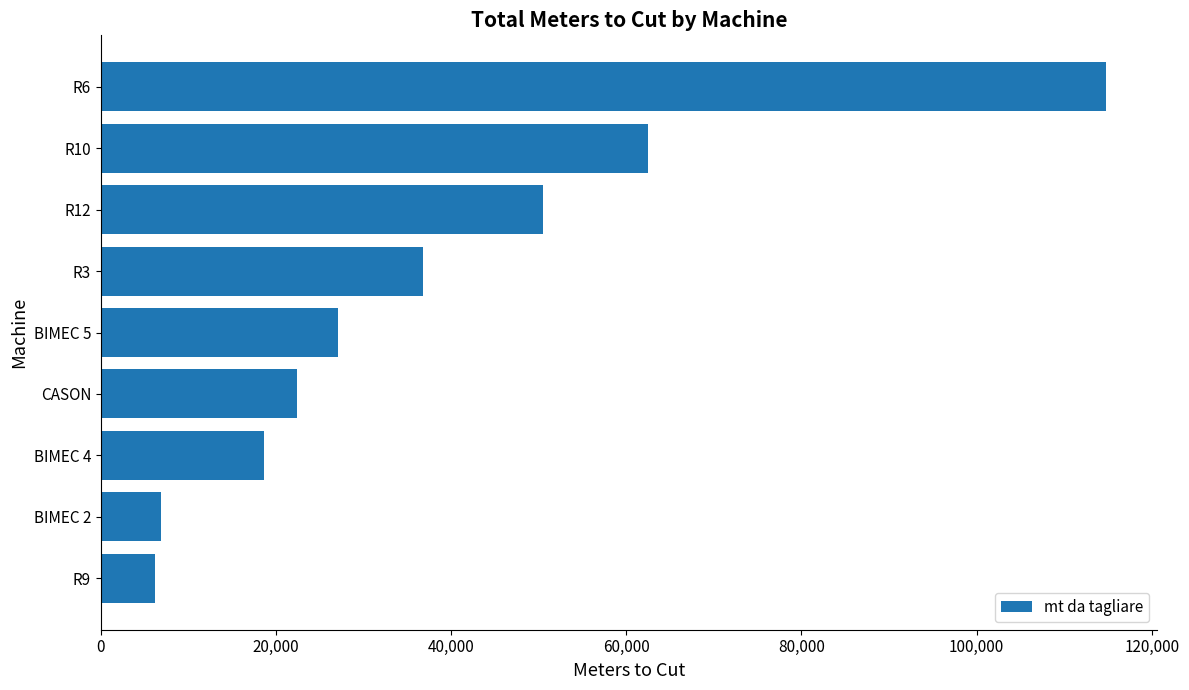

Between R6 and BIMEC 2, which is larger?

R6